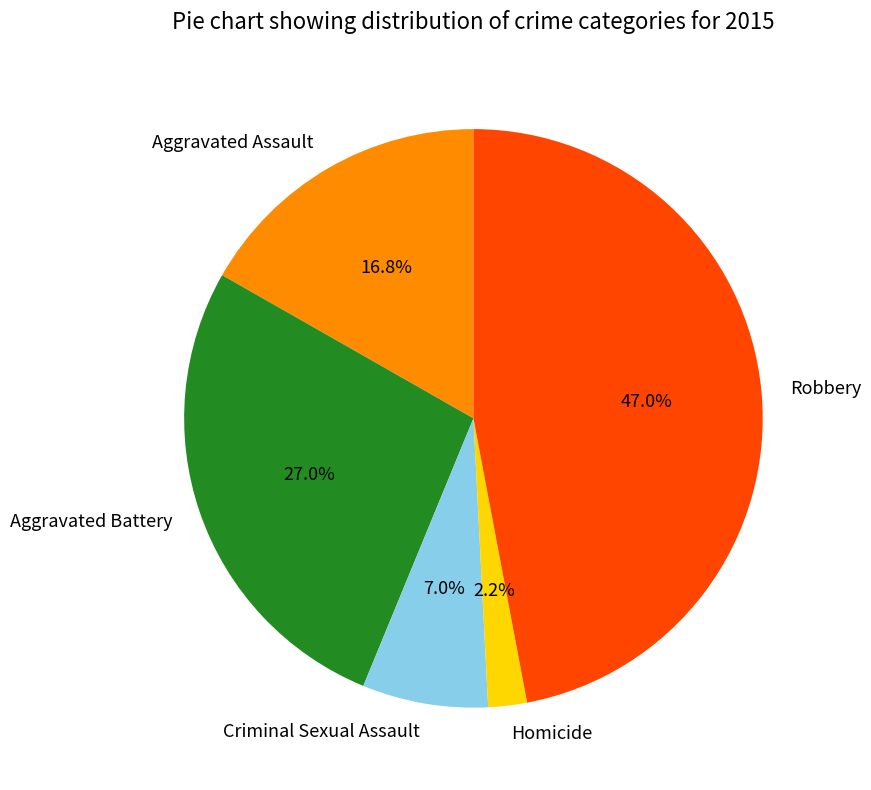

How many segments does this pie chart have?

5